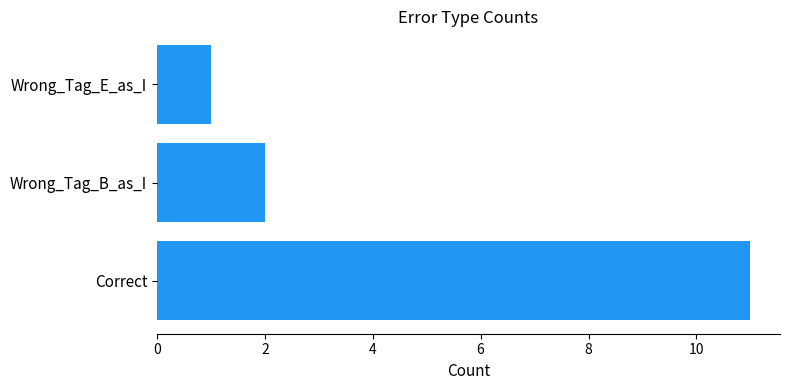

Reading bottom to top, list all the values displayed in this chart.

Correct=11	Wrong_Tag_B_as_I=2	Wrong_Tag_E_as_I=1